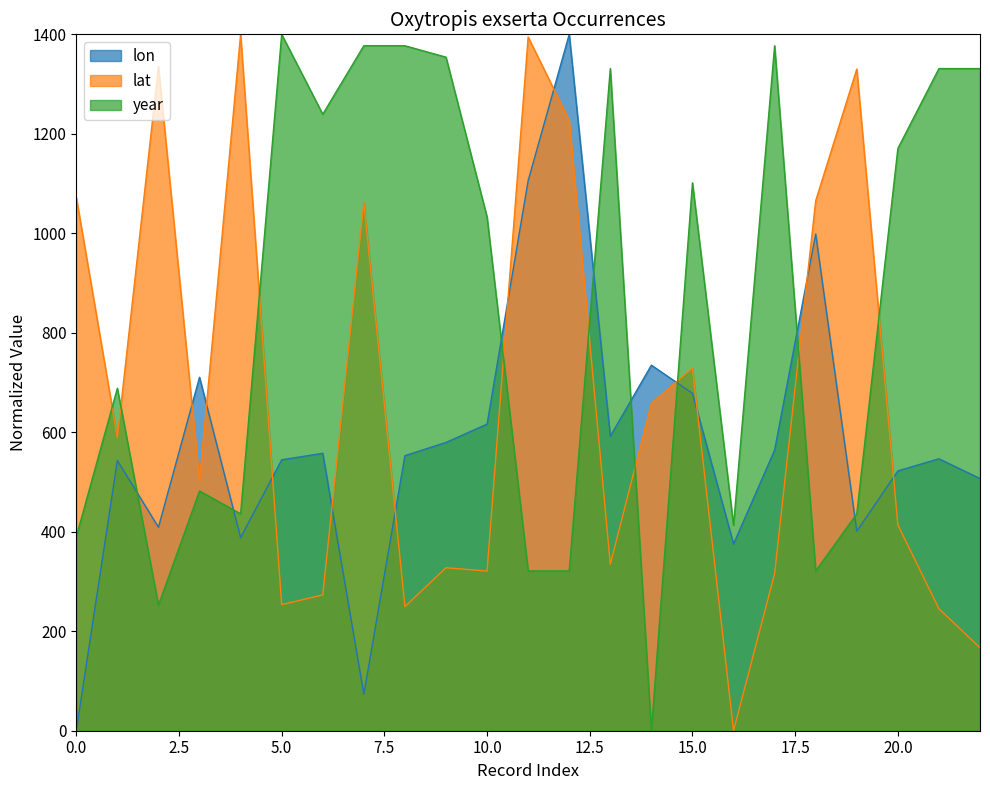

Rank the series by their average value, from highest to lowest.

year, lat, lon